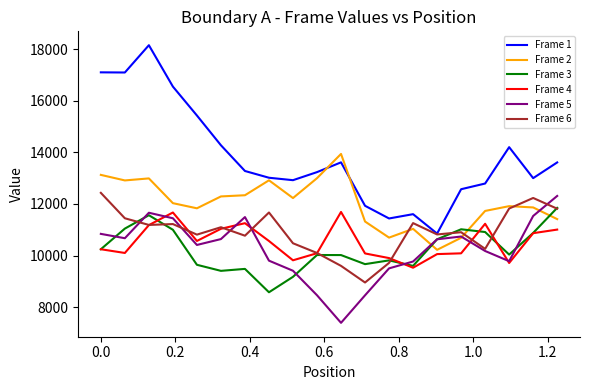

What is the sum of all Frame 2 values?

240476.4